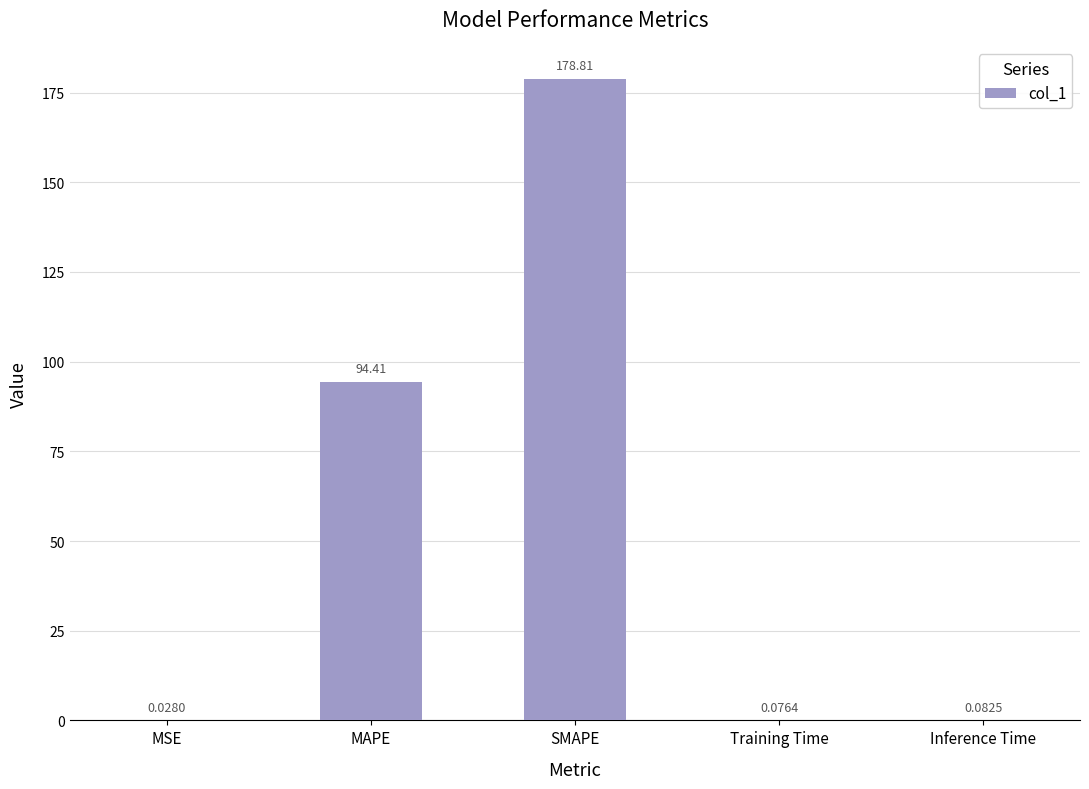

What is the sum of the values at SMAPE and Inference Time?

178.9